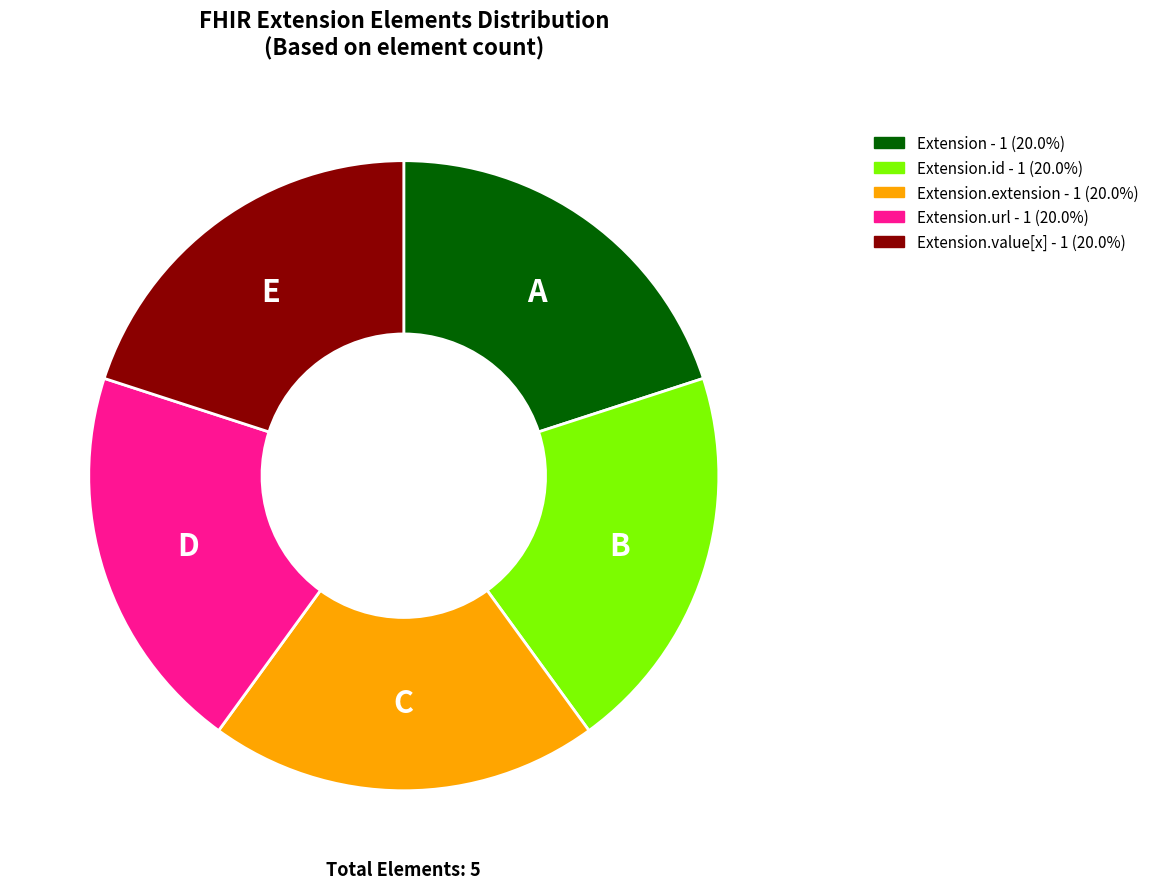

Is there a majority slice in this chart?

No